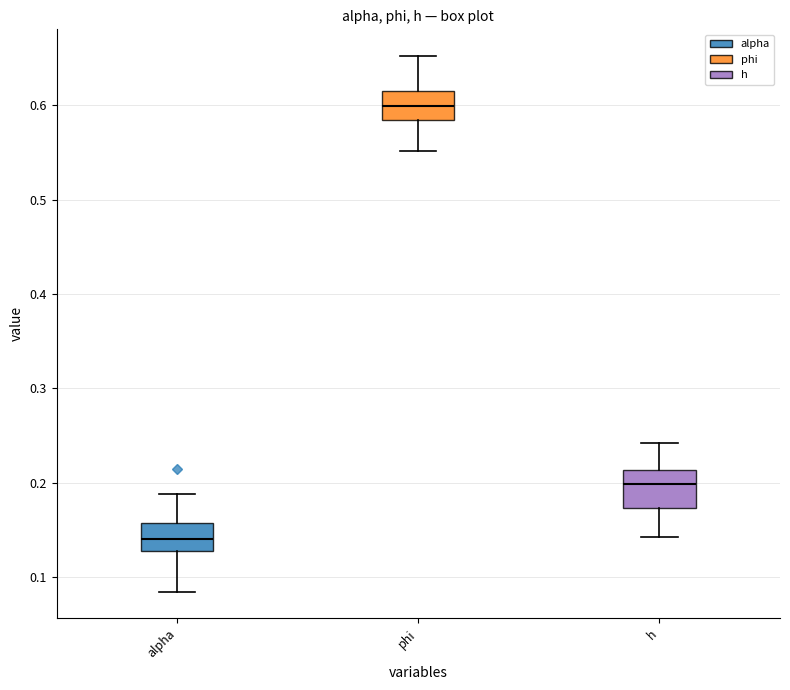

Reading left to right, read every box against the y-axis: the position of its median line, the range the box covers, and the ends of its whiskers. The values are not printed on the chart, so give them approximately, as read against the axis.

alpha: median 0.14, box 0.13 to 0.16, whiskers 0.08 to 0.19
phi: median 0.60, box 0.58 to 0.62, whiskers 0.55 to 0.65
h: median 0.20, box 0.17 to 0.21, whiskers 0.14 to 0.24